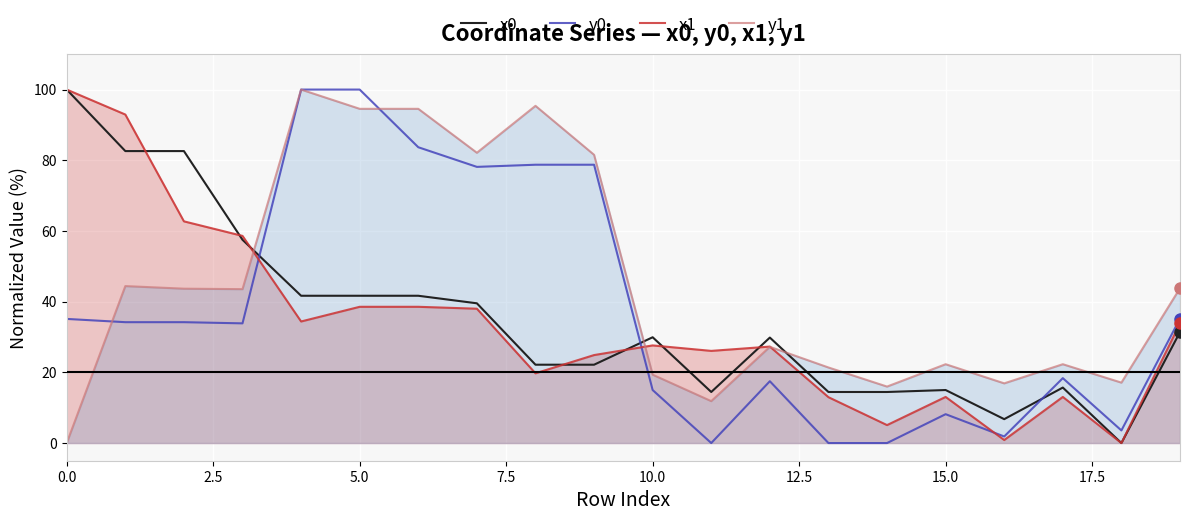

Reading right to left, transcribe all the data shown in this chart.

x0: 31.4	0.0	15.7	6.8	15.0	14.4	14.4	29.8	14.4	29.9	22.2	22.2	39.5	41.7	41.7	41.7	57.5	82.6	82.6	100.0
y0: 35.2	3.6	18.4	1.9	8.2	0.0	0.0	17.5	0.0	15.0	78.7	78.7	78.1	83.7	100.0	100.0	33.9	34.2	34.2	35.1
x1: 33.9	0.0	13.0	0.9	13.0	5.1	13.0	27.3	26.1	27.6	24.9	19.7	38.0	38.5	38.5	34.4	58.6	62.7	92.9	100.0
y1: 43.8	17.1	22.3	16.9	22.3	16.0	21.4	27.2	11.9	19.3	81.5	95.4	82.1	94.6	94.6	100.0	43.5	43.7	44.4	0.0